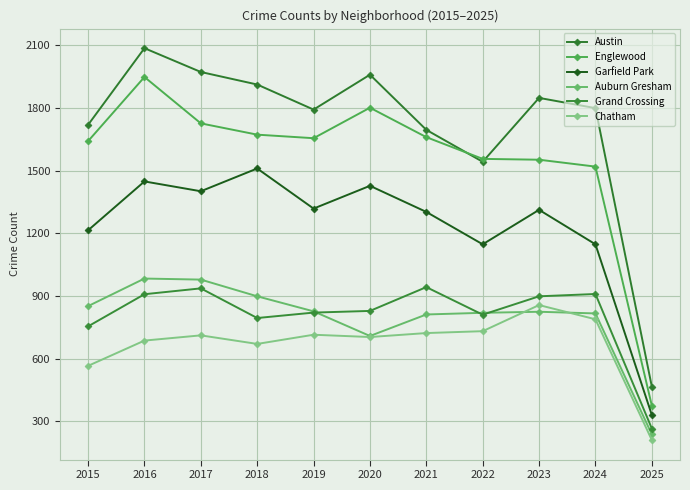

Is the value of Grand Crossing at 2021 greater than the value of Englewood at 2022?

No